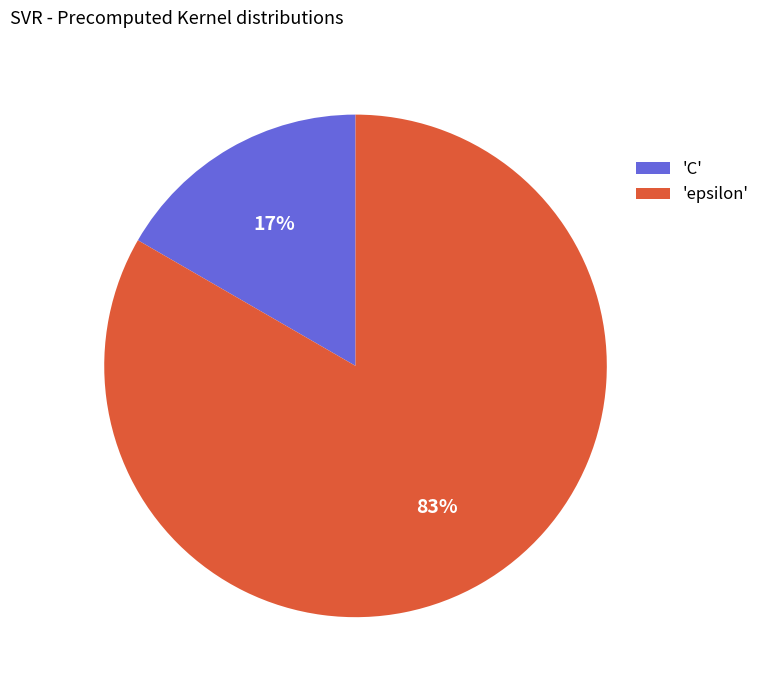

To the nearest percent, what is the average slice percentage?

50%